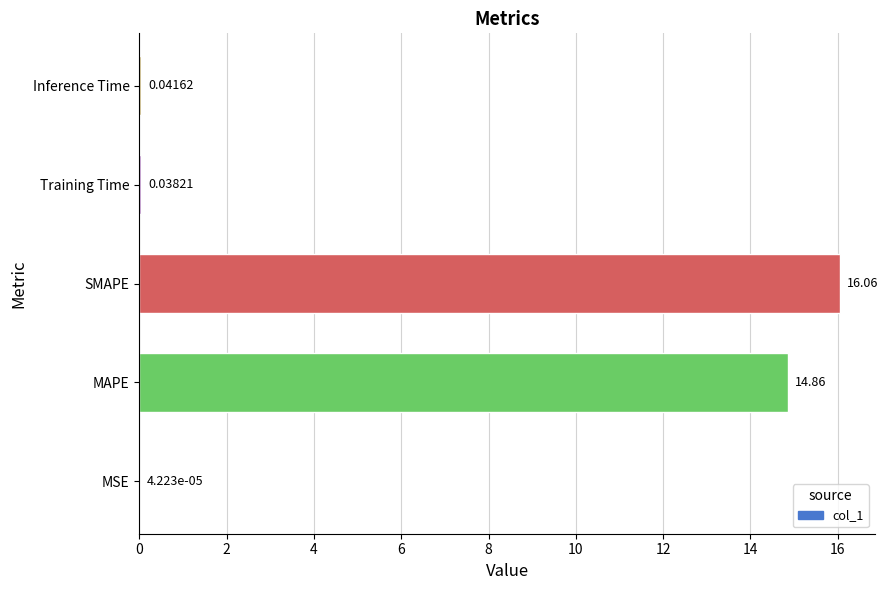

What is the sum of all values?

31.0